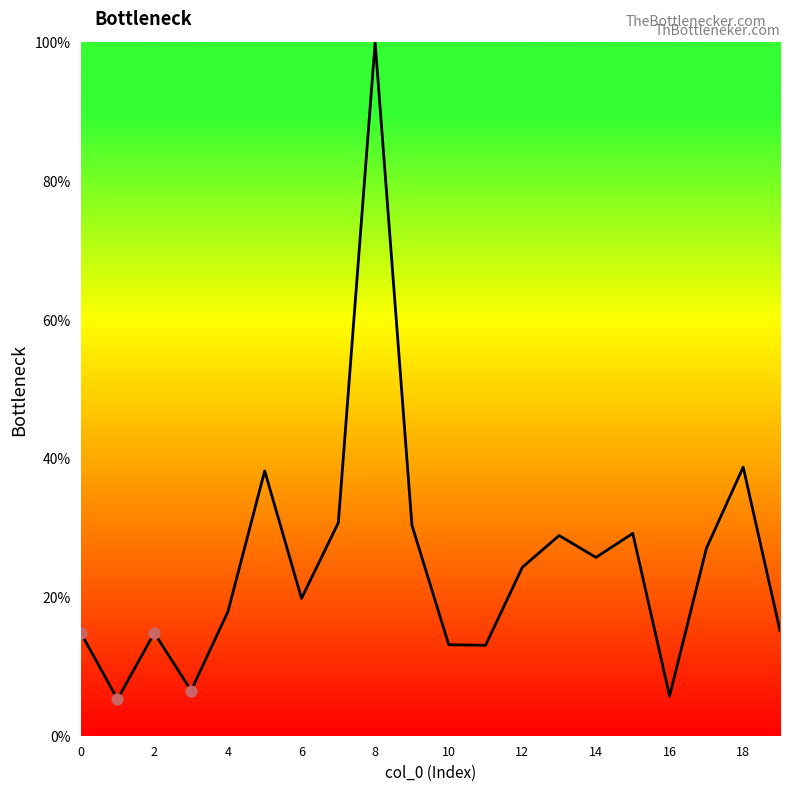

What is the minimum value shown in the chart?

5.3